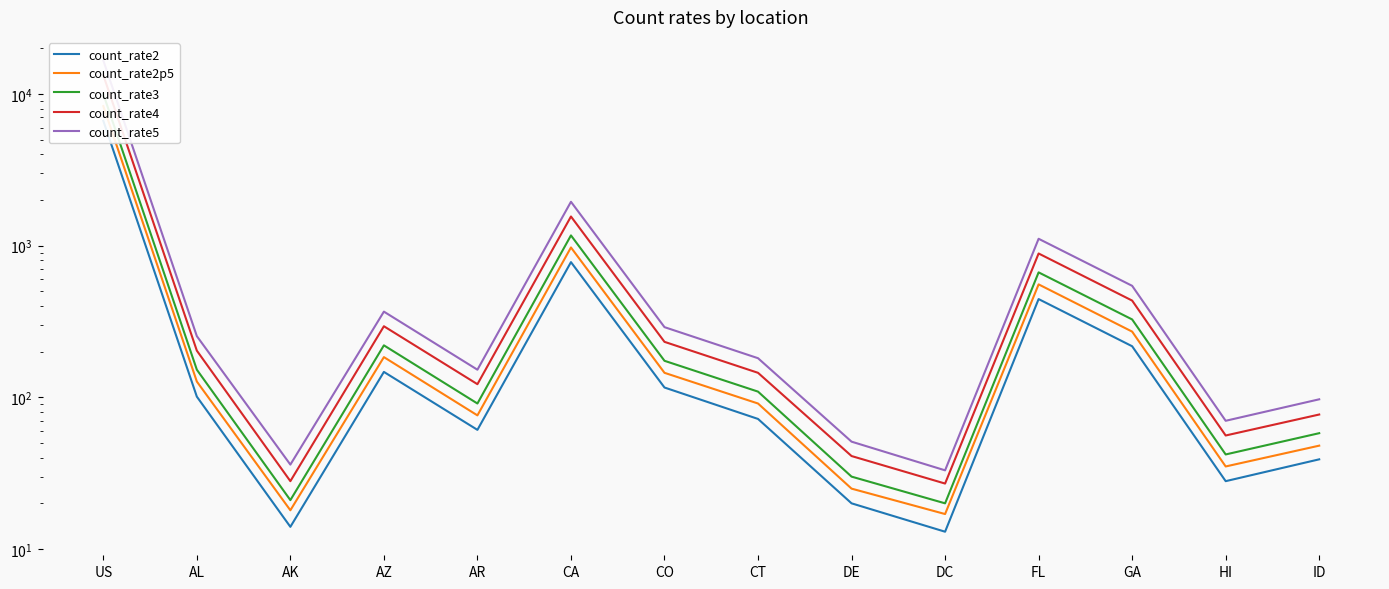

Which label corresponds to the smallest value in the chart?

DC